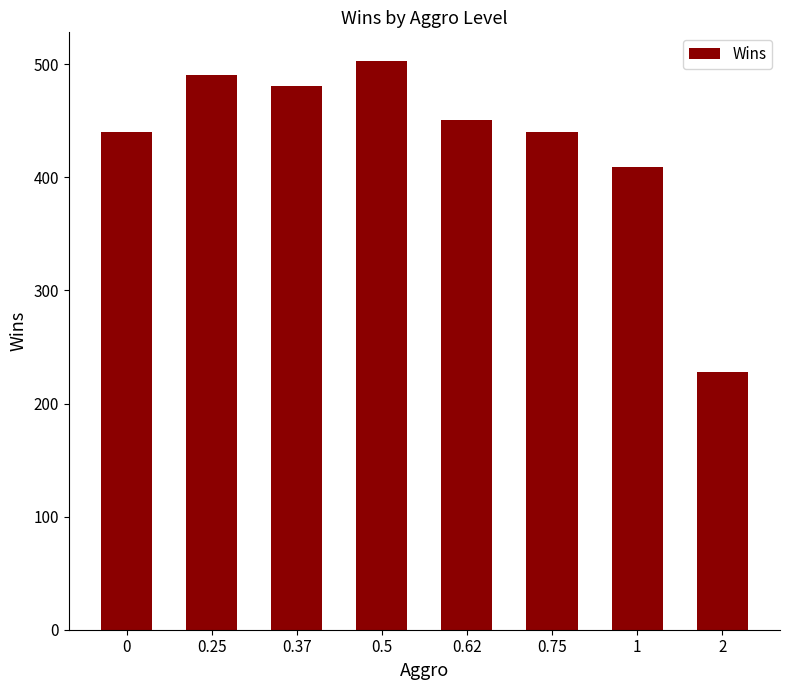

Between 0.62 and 0.25, which is larger?

0.25